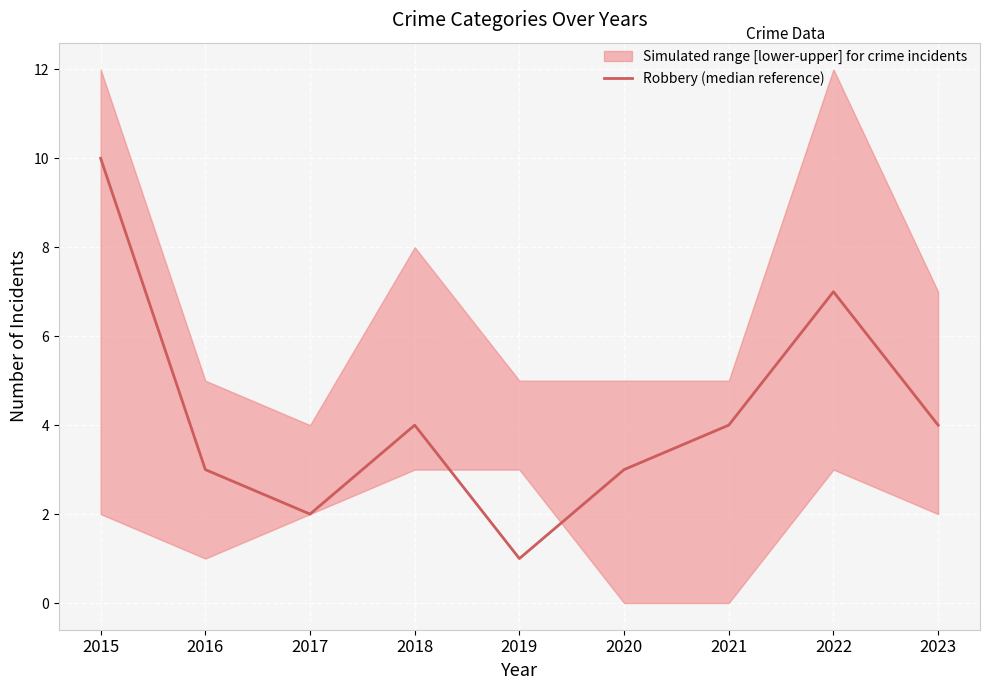

Does the chart display data point markers on the line(s)?

No